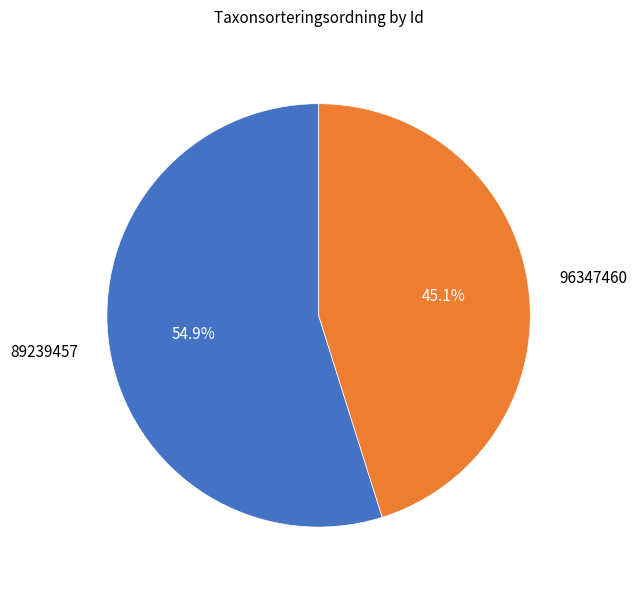

To the nearest percent, what portion does 96347460 represent?

45%